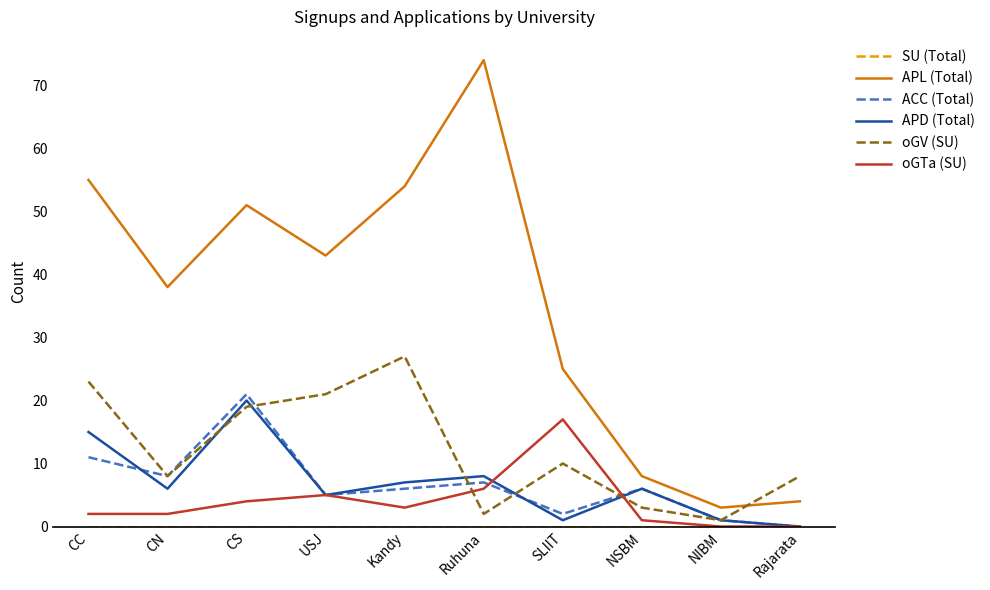

Which label corresponds to the largest value in the chart?

Ruhuna